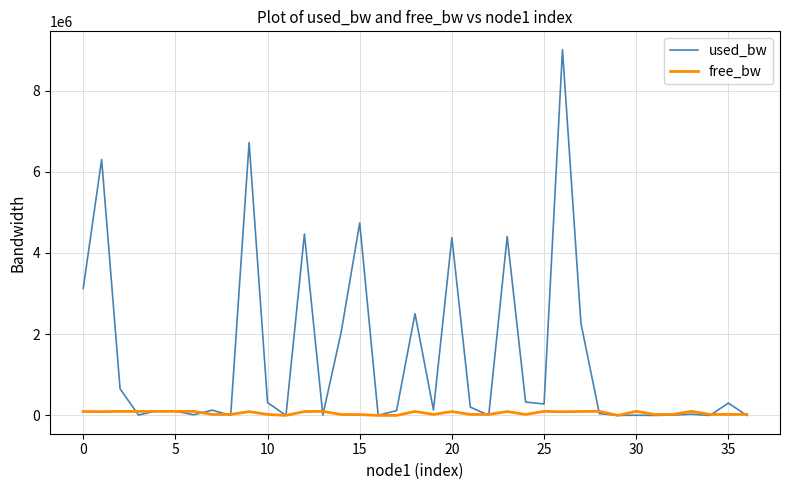

What is the average value of the free_bw series?

59550.6